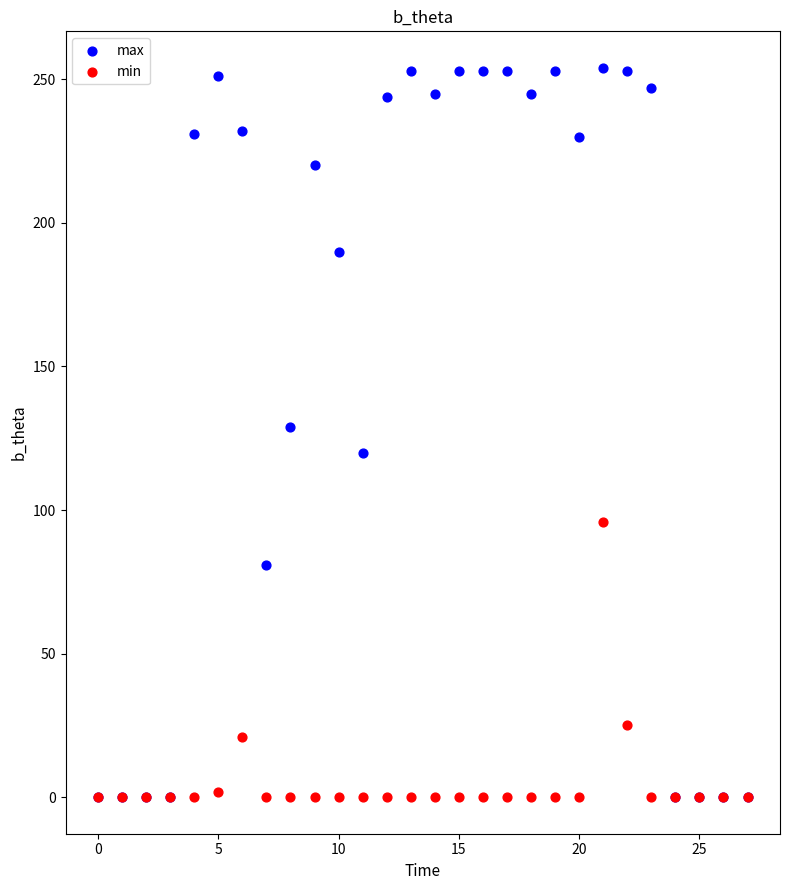

Which series reaches the maximum Y coordinate?

max